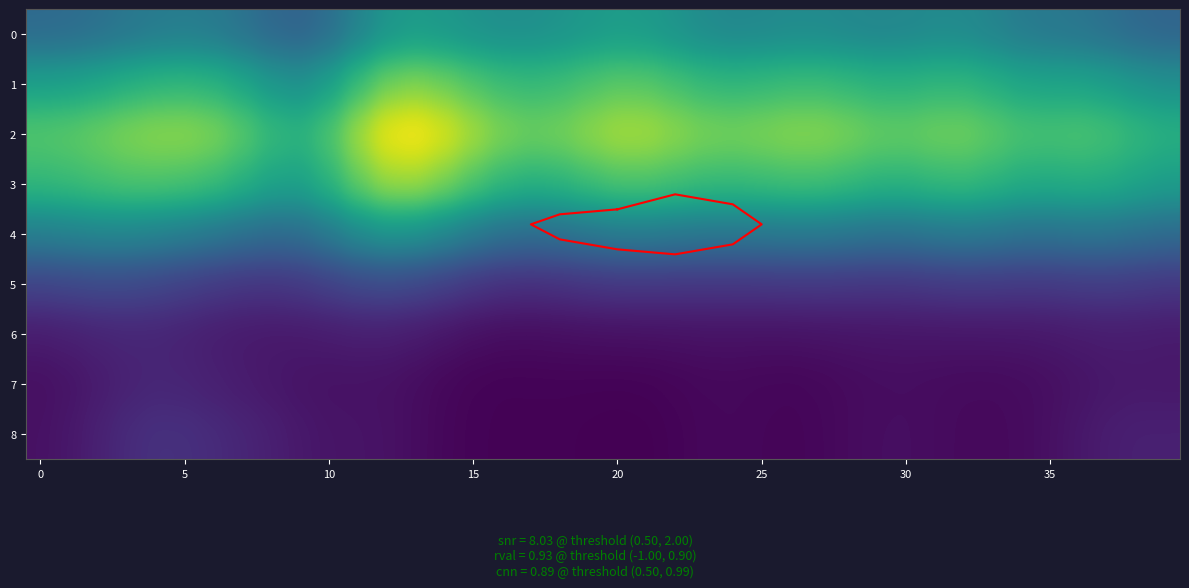

What is the spread (max minus min) of values at 13?

41.5